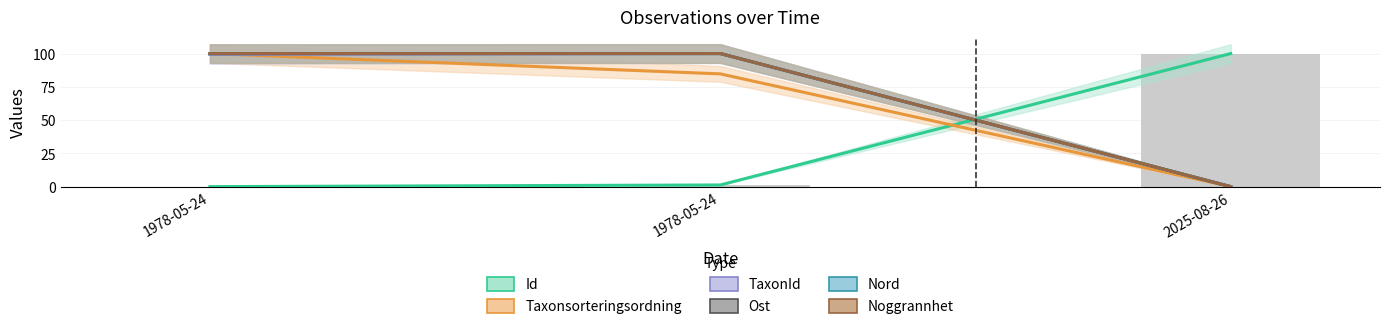

The value of Nord at 1978-05-24 is 22.0. True or false?

False